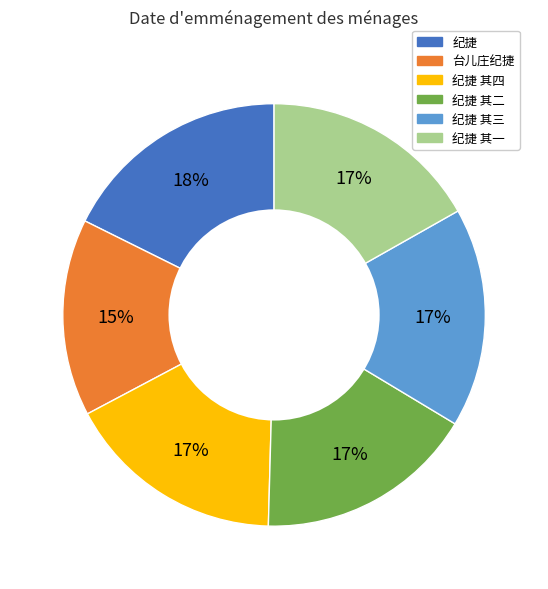

Is there any slice that represents more than half of the pie?

No